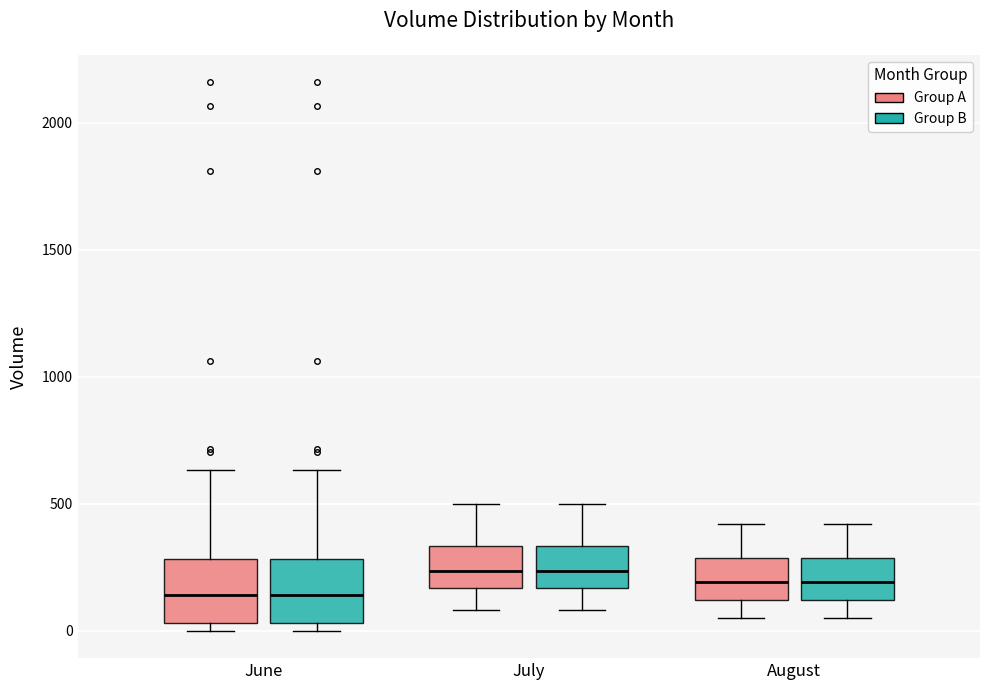

Reading left to right, transcribe this box plot: for each box, give where its median line is, the range the box spans, and where its two whiskers end, as read against the y-axis. The values are not printed on the chart, so give them approximately, as read against the axis.

June (Group A): median 150, box 50 to 300, whiskers 0 to 650
June (Group B): median 150, box 50 to 300, whiskers 0 to 650
July (Group A): median 250, box 150 to 350, whiskers 100 to 500
July (Group B): median 250, box 150 to 350, whiskers 100 to 500
August (Group A): median 200, box 100 to 300, whiskers 50 to 400
August (Group B): median 200, box 100 to 300, whiskers 50 to 400